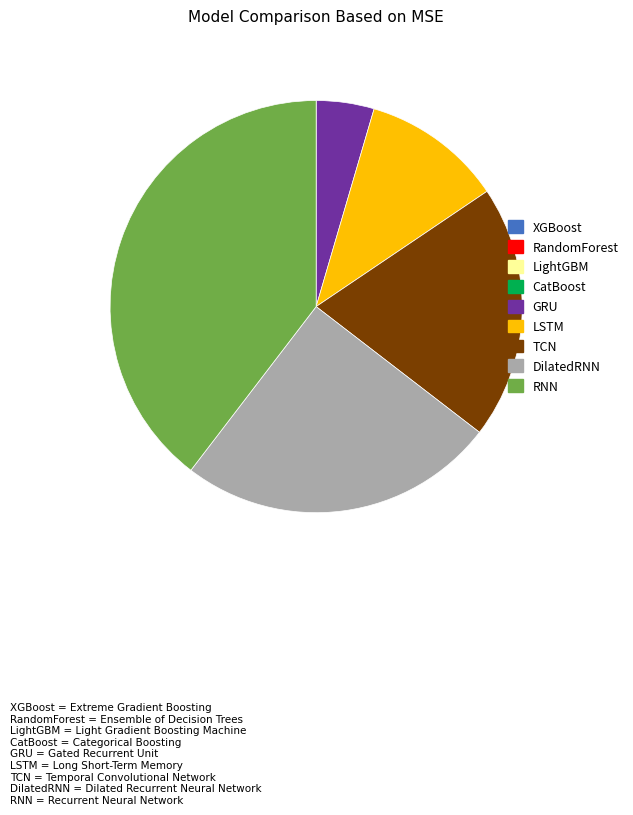

Between DilatedRNN and GRU, which is larger?

DilatedRNN